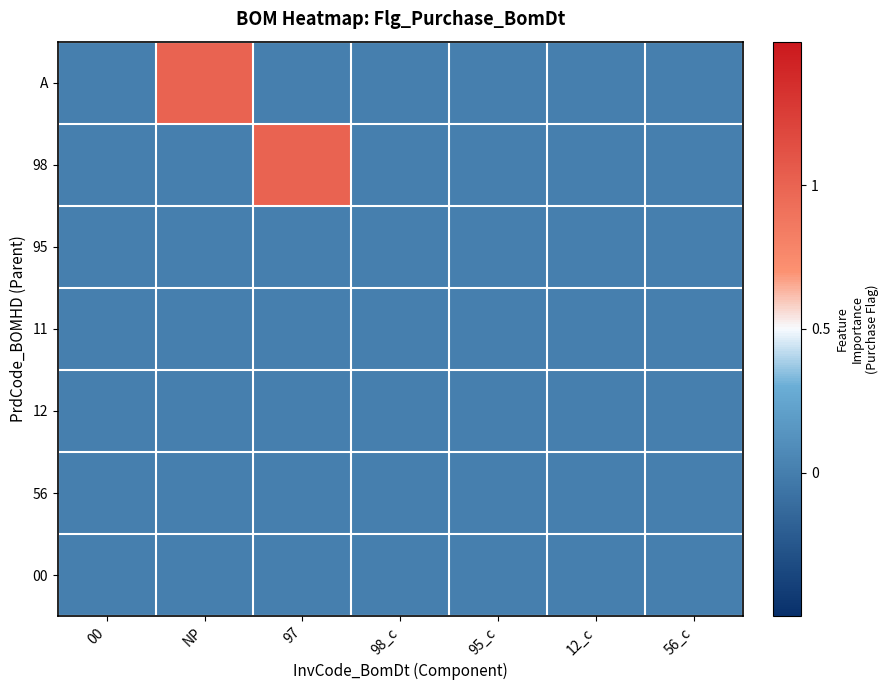

Reading right to left, transcribe all the data shown in this chart.

A: 56_c=0	12_c=0	95_c=0	98_c=0	97=0	NP=1	00=0
98: 56_c=0	12_c=0	95_c=0	98_c=0	97=1	NP=0	00=0
95: 56_c=0	12_c=0	95_c=0	98_c=0	97=0	NP=0	00=0
11: 56_c=0	12_c=0	95_c=0	98_c=0	97=0	NP=0	00=0
12: 56_c=0	12_c=0	95_c=0	98_c=0	97=0	NP=0	00=0
56: 56_c=0	12_c=0	95_c=0	98_c=0	97=0	NP=0	00=0
00: 56_c=0	12_c=0	95_c=0	98_c=0	97=0	NP=0	00=0